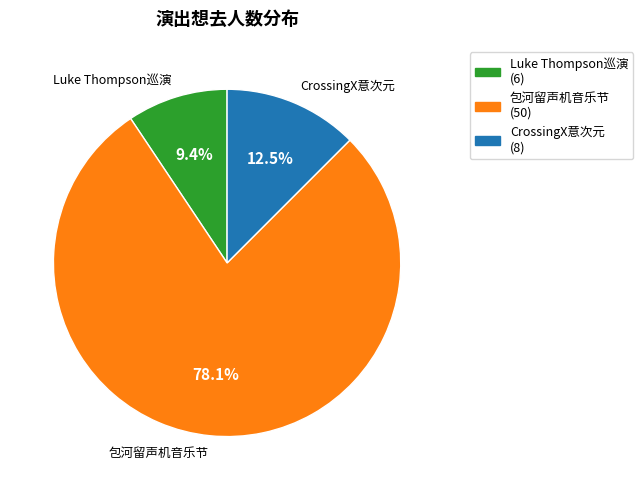

Does any single category account for the majority?

Yes